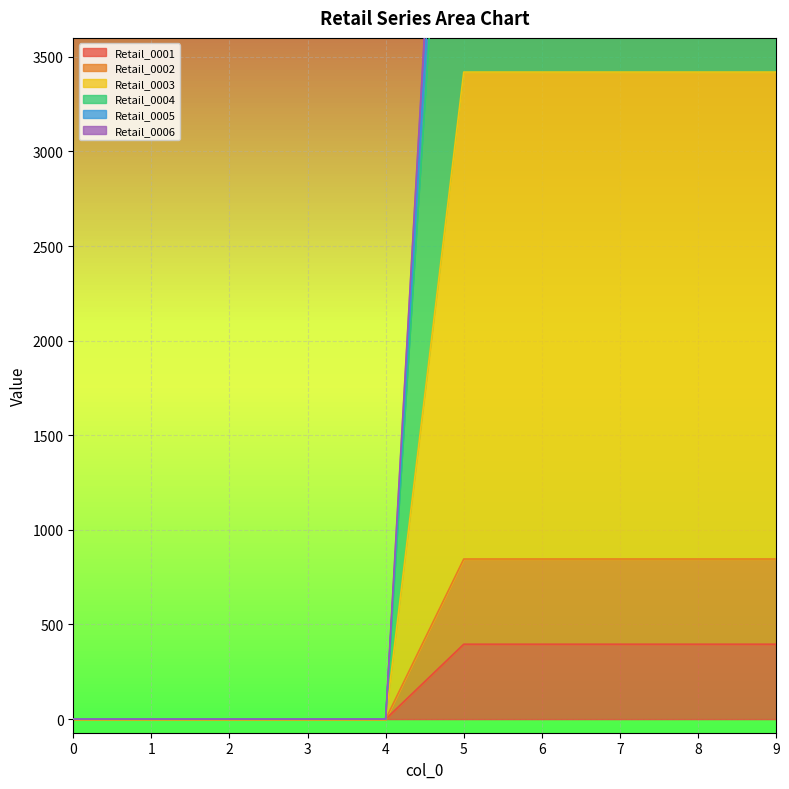

True or false: Retail_0006 and Retail_0001 intersect in this chart.

False